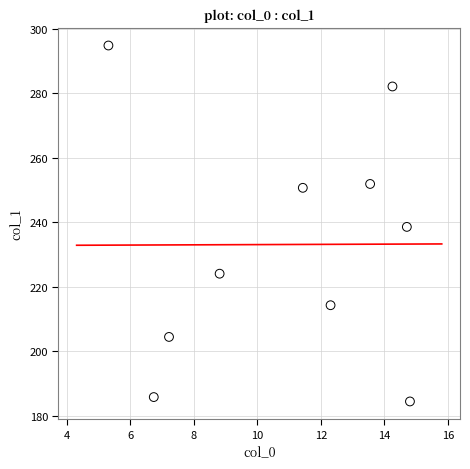

What is the average X value?

10.9